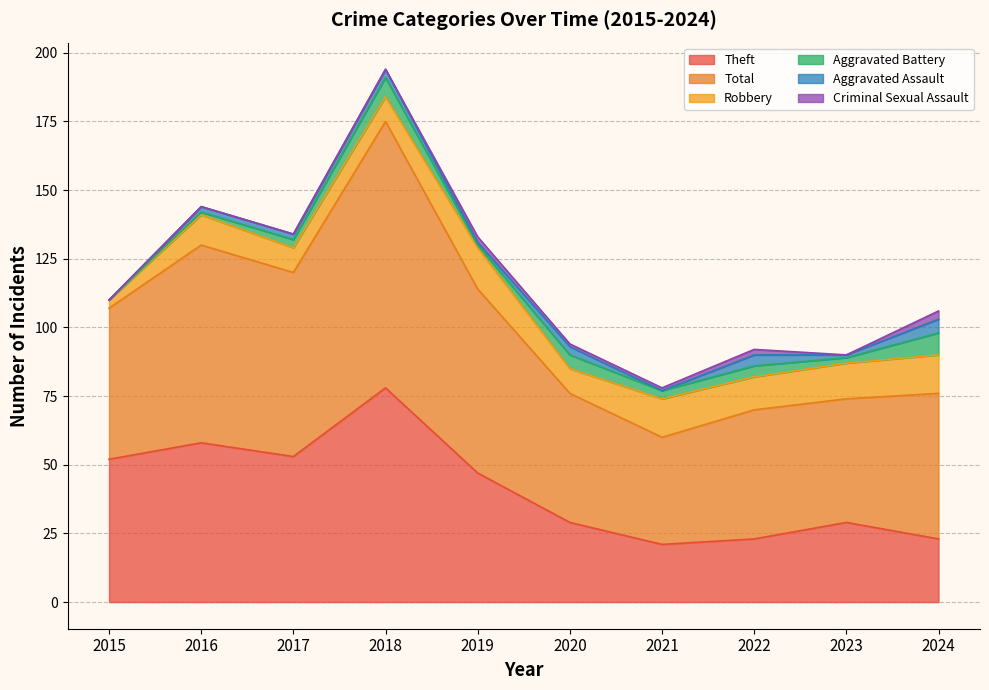

At how many categories does at least one series exceed 7?

10